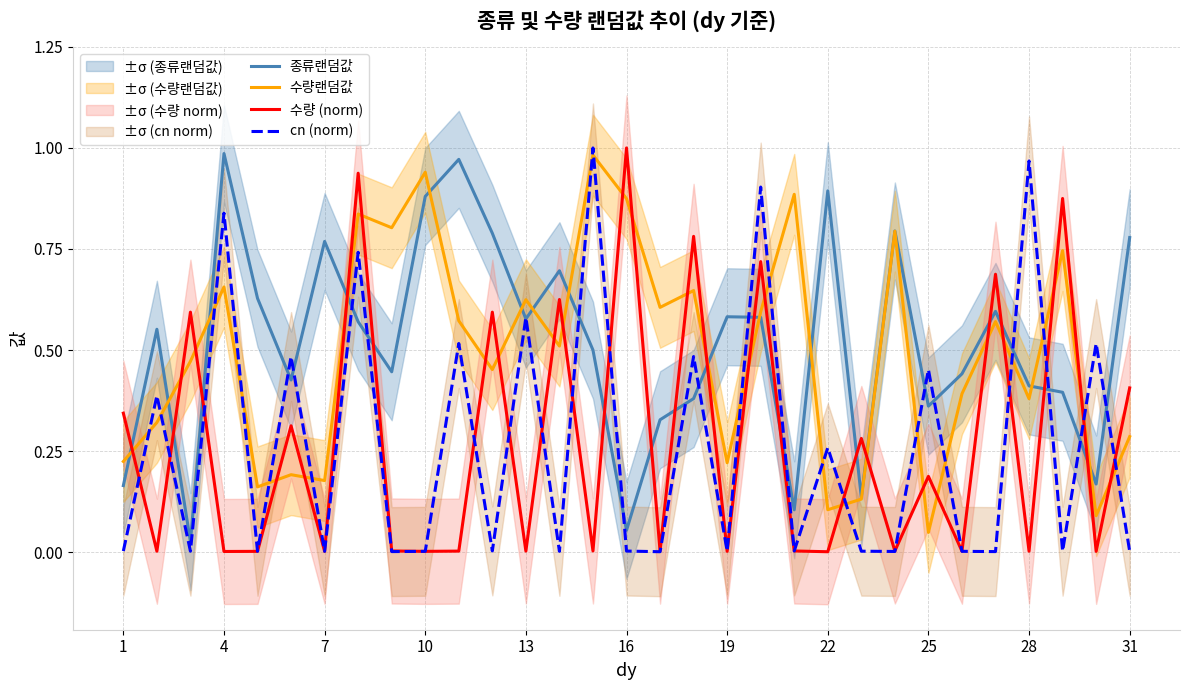

The 수량 (norm) series shows 0.0 at 19. True or false?

True